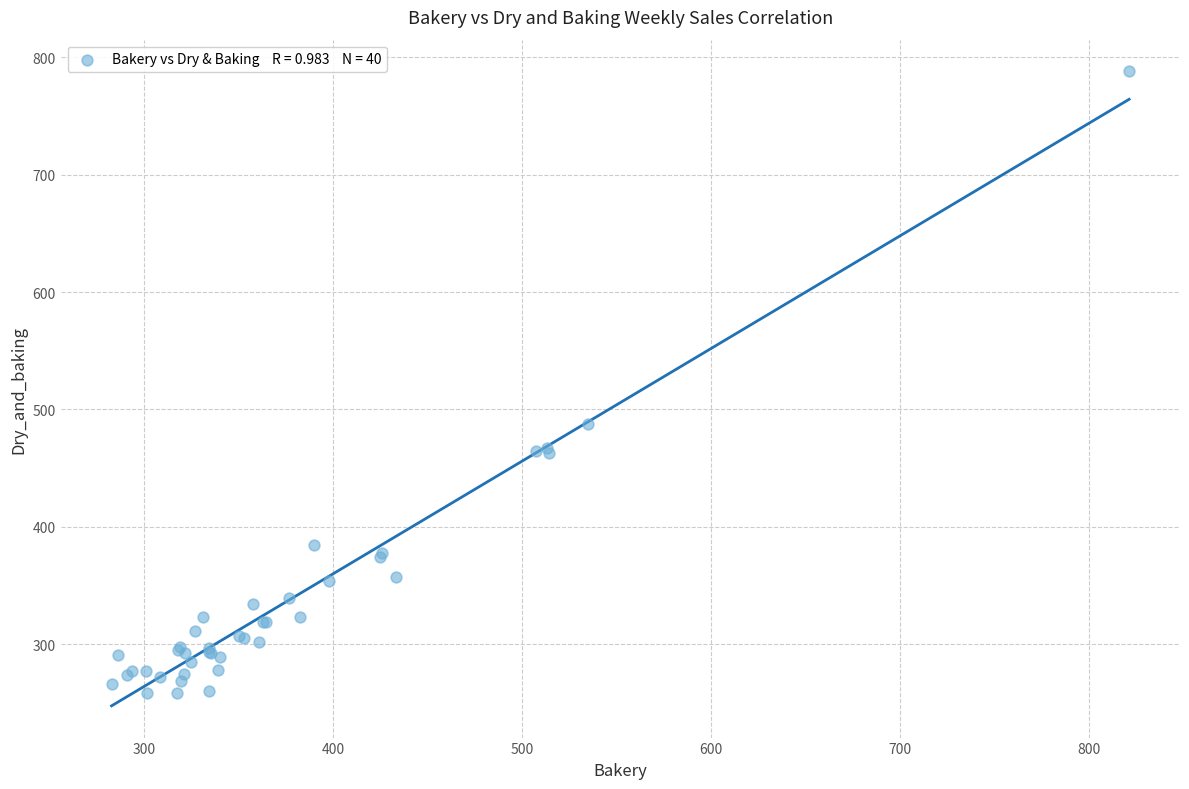

What Y value in the scatter plot is closest to 523?

487.8